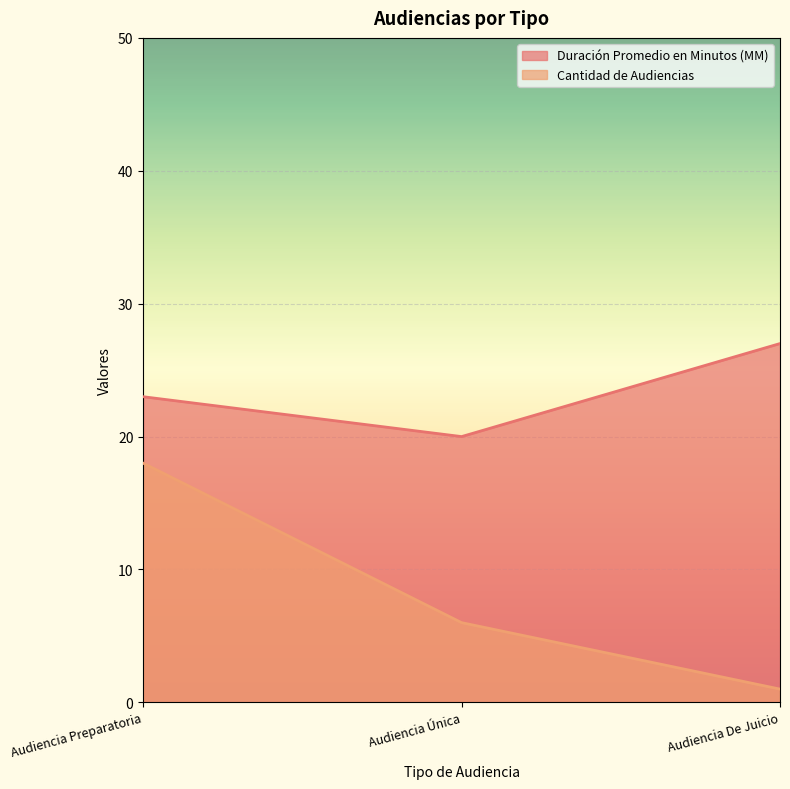

How many lines are shown in the chart?

2